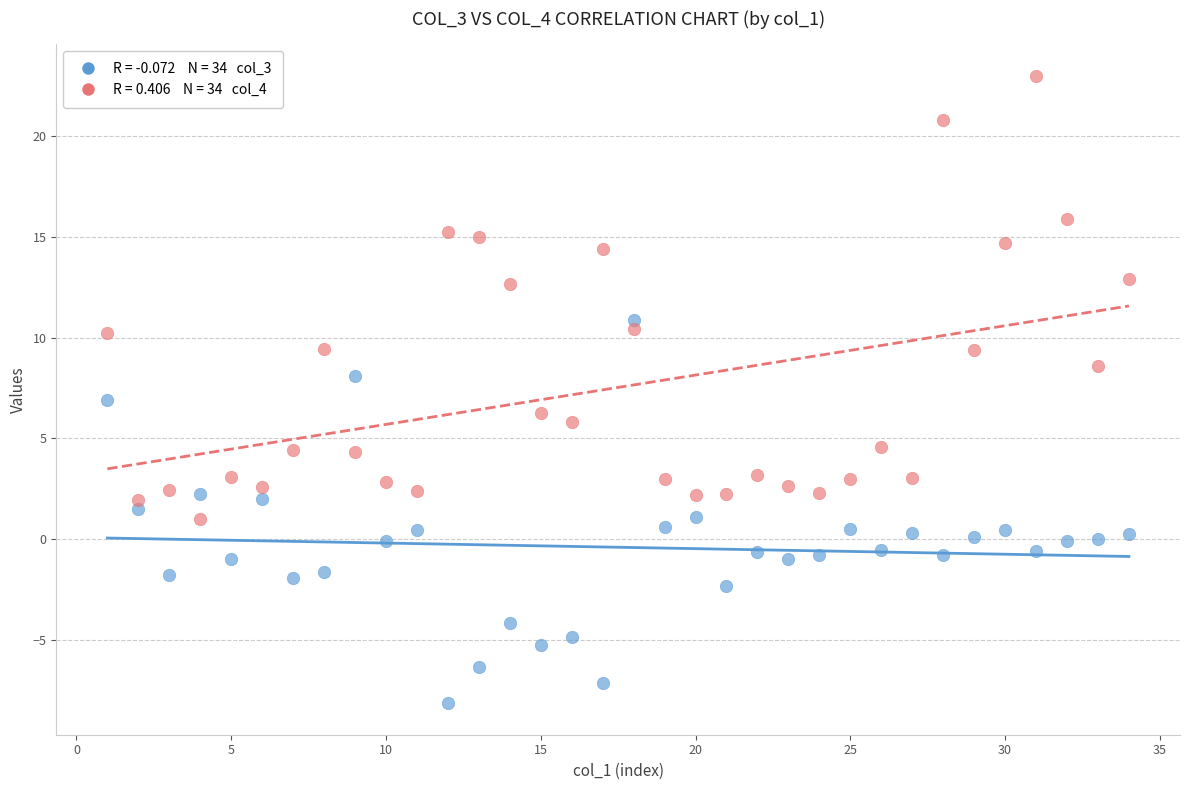

Across all data points, what is the range of X values (max minus min)?

33.0